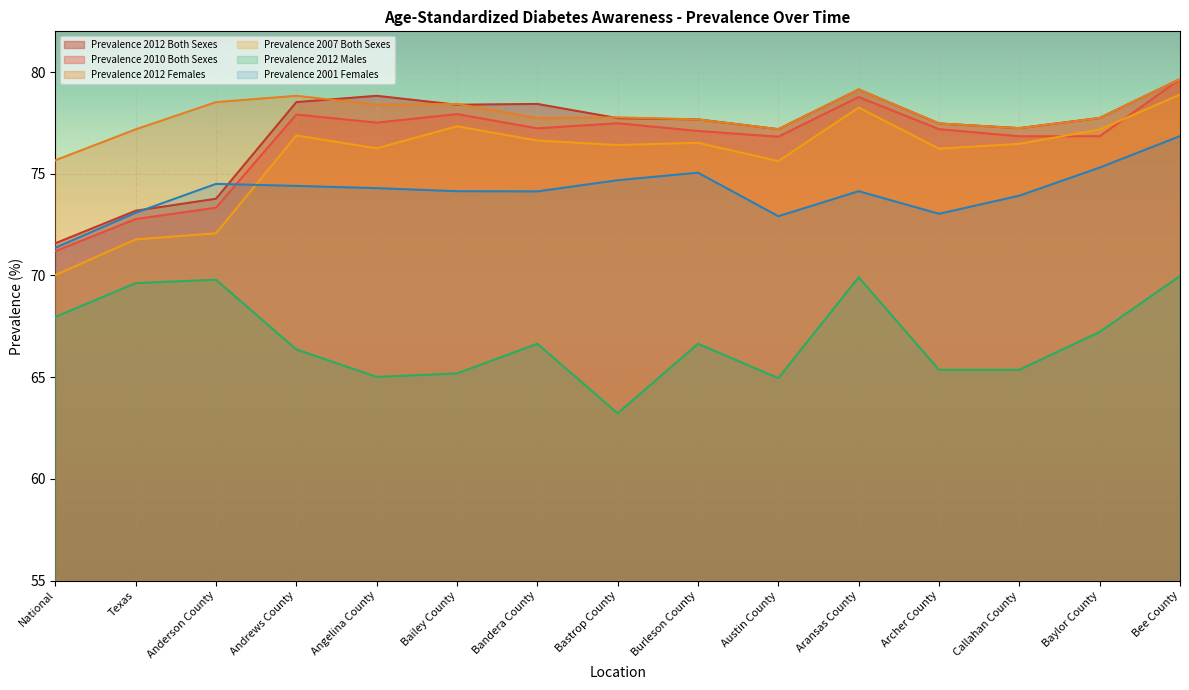

At Aransas County, list the series in order from largest to smallest.

Prevalence 2012 Both Sexes, Prevalence 2012 Females, Prevalence 2010 Both Sexes, Prevalence 2007 Both Sexes, Prevalence 2001 Females, Prevalence 2012 Males